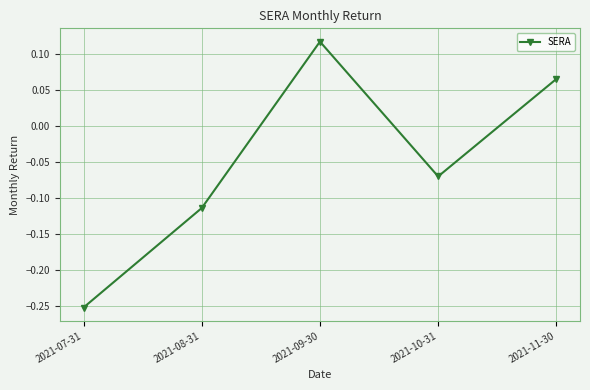

Which label corresponds to the largest value in the chart?

2021-09-30